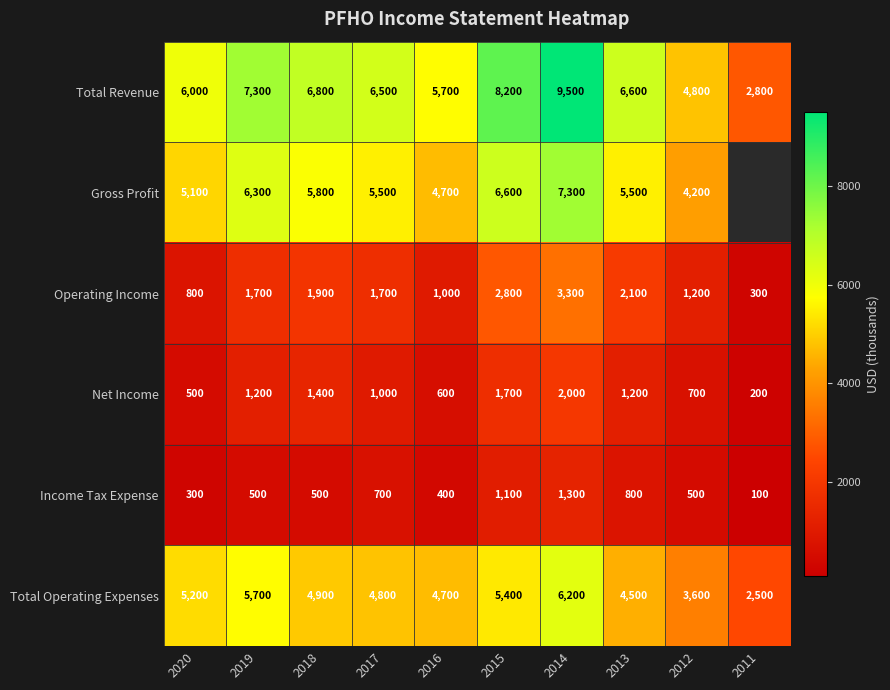

What is the difference between the maximum and minimum values in the Total Operating Expenses series?

3700